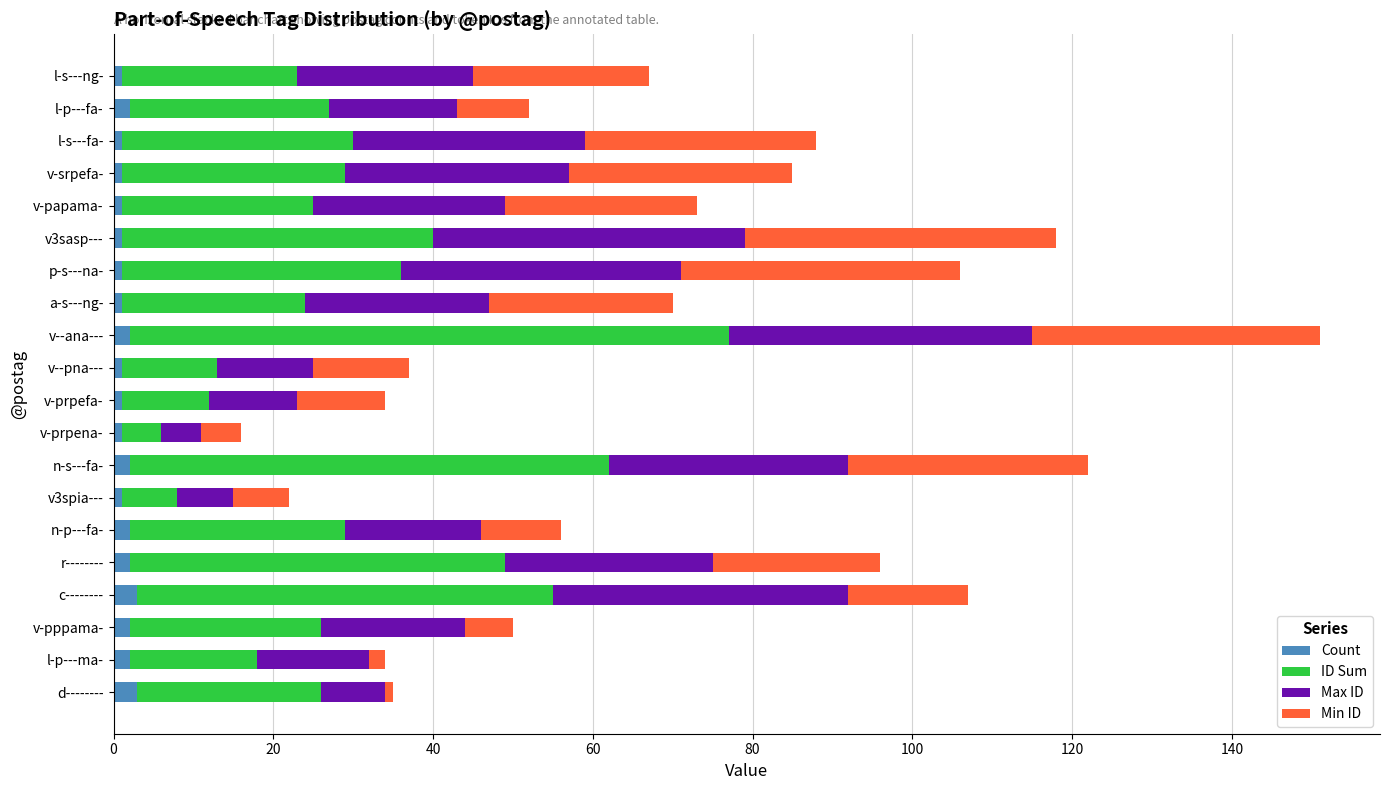

At which category is the sum across all series the highest?

v--ana---